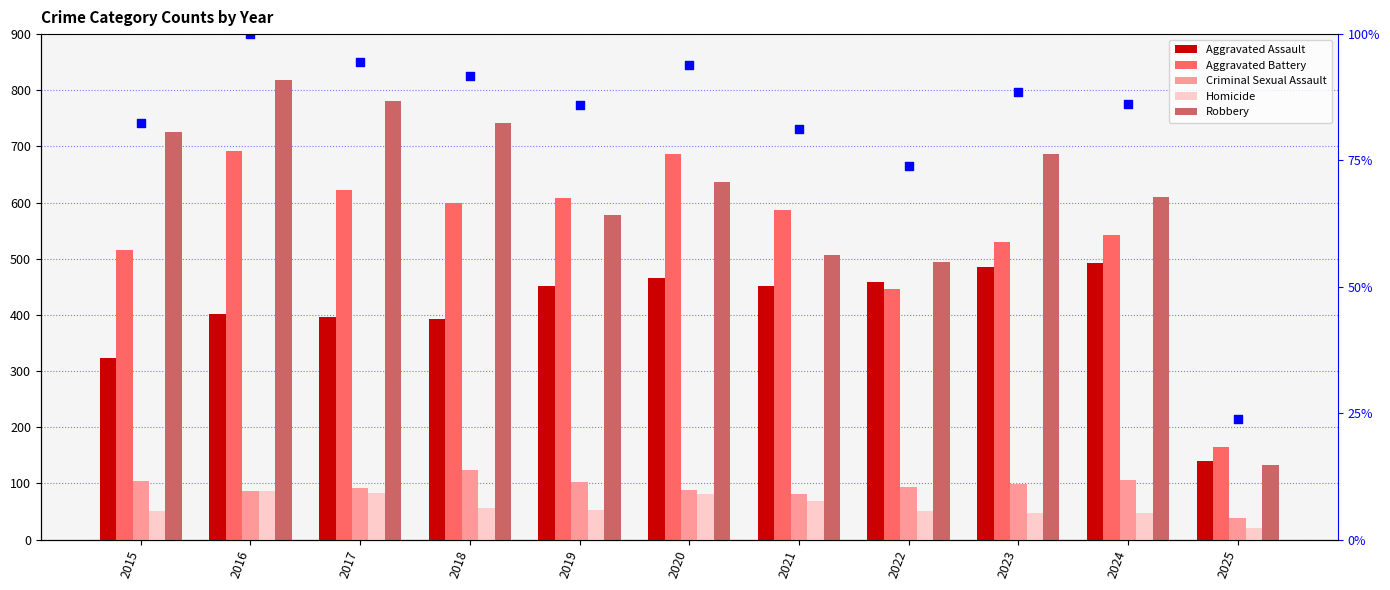

Is the value of Aggravated Battery at 2023 greater than the value of Criminal Sexual Assault at 2022?

Yes